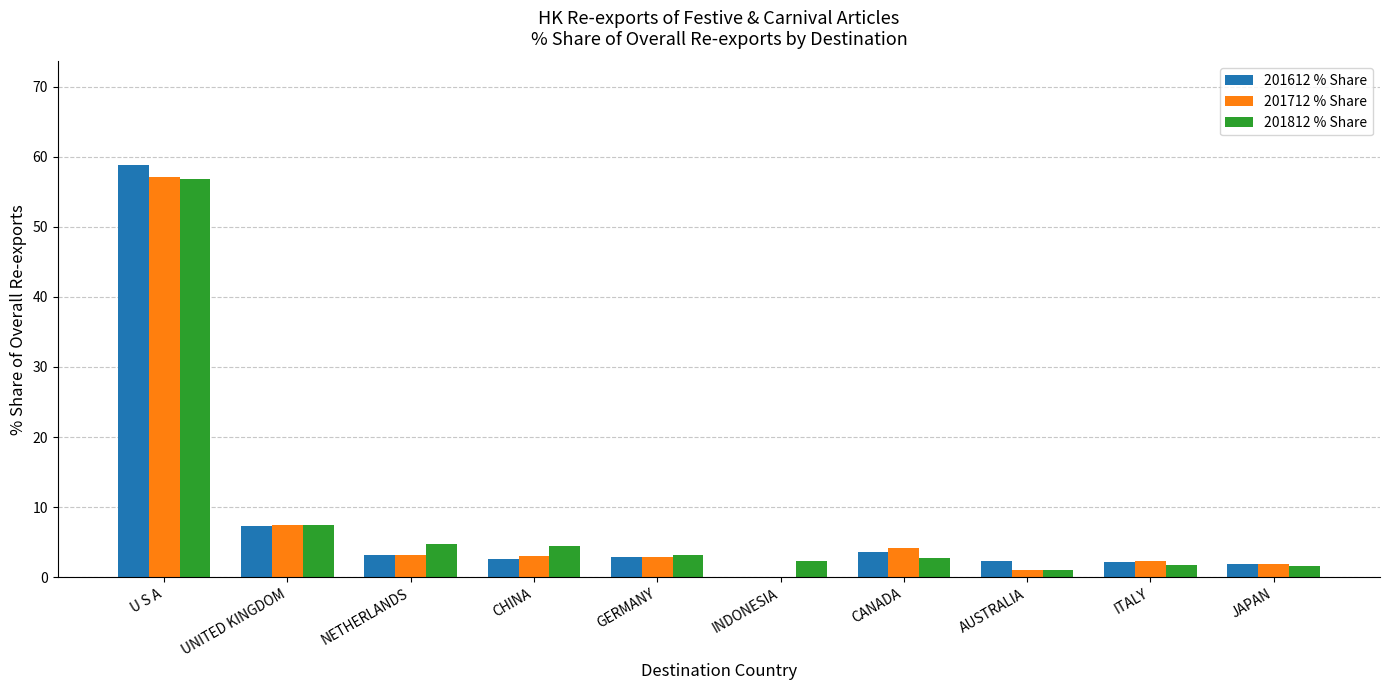

What is the sum of all 201612 % Share values?

84.8